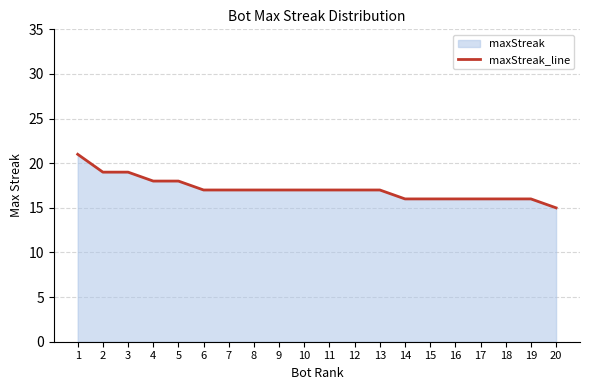

Reading left to right, list all the values displayed in this chart.

1=21	2=19	3=19	4=18	5=18	6=17	7=17	8=17	9=17	10=17	11=17	12=17	13=17	14=16	15=16	16=16	17=16	18=16	19=16	20=15